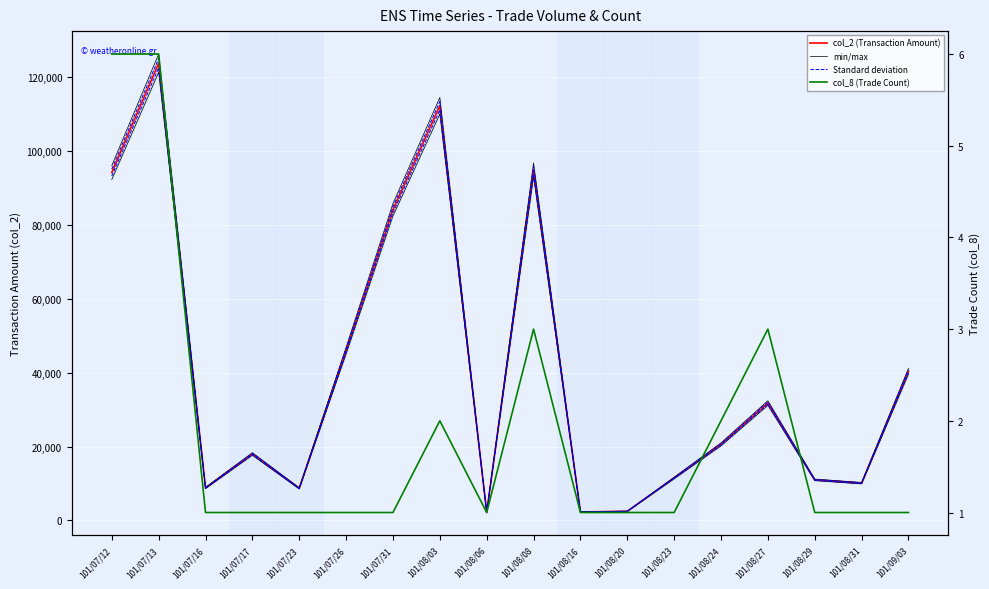

What is the difference between the maximum and minimum values in the col_8 (Trade Count) series?

5.0